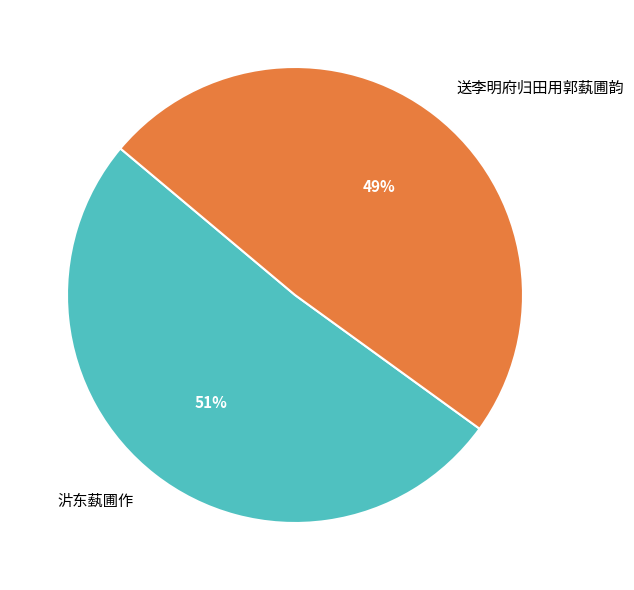

True or false: 沜东蓺圃作 accounts for 46% of the total.

False